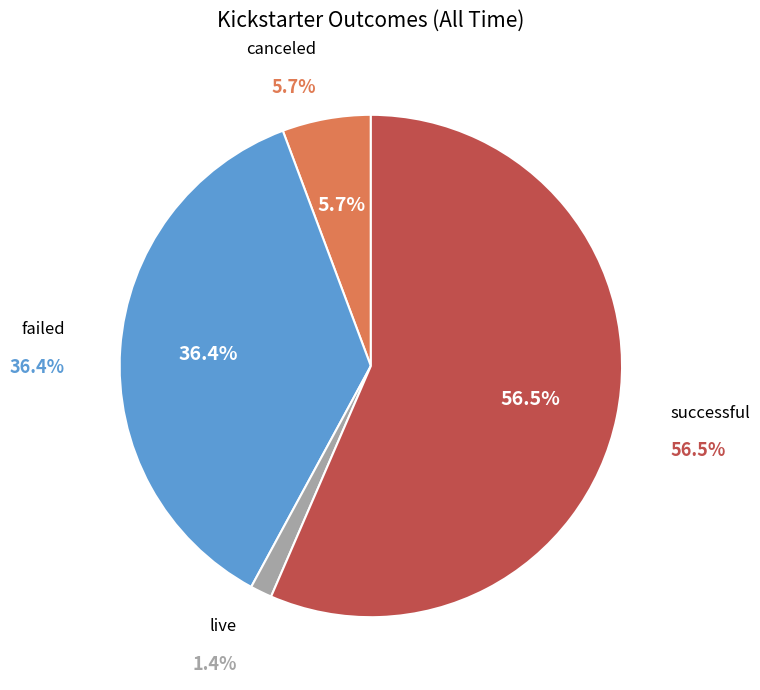

True or false: canceled accounts for 6% of the total.

True